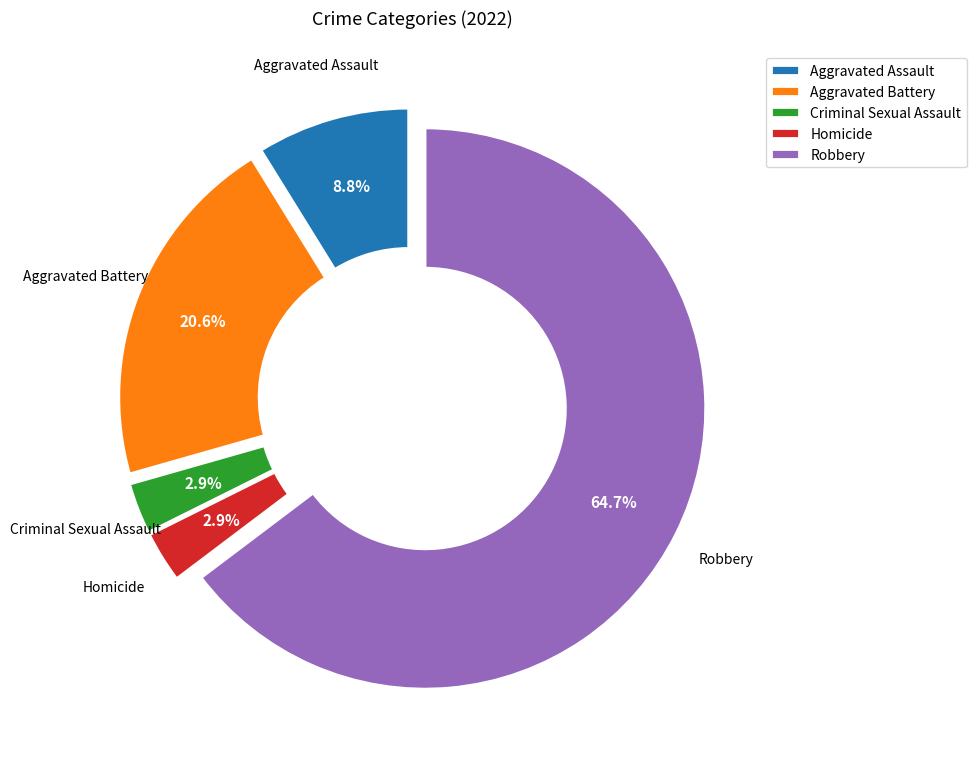

What is the largest slice in the pie chart?

Robbery